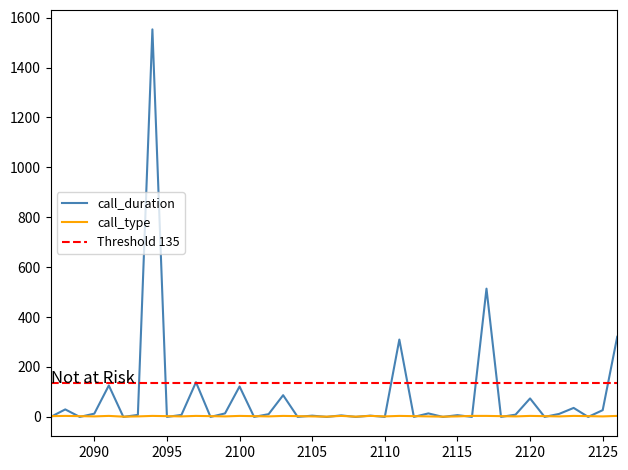

Reading left to right, transcribe all the data shown in this chart.

call_duration: 0	30	0	13	126	0	8	1553	0	8	139	0	14	122	0	11	87	0	5	0	6	0	5	0	310	0	14	0	7	0	514	0	9	74	0	12	36	0	27	321
call_type: 3	4	3	2	4	1	2	4	3	2	4	3	2	4	3	2	4	3	2	1	4	1	4	2	4	3	2	1	2	4	4	3	2	4	3	2	4	3	2	4